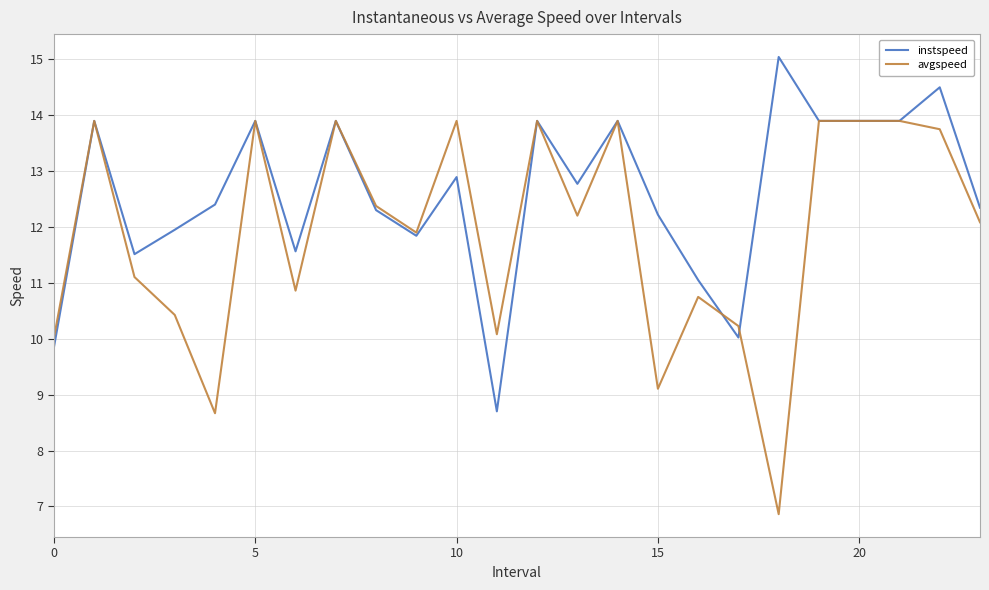

Reading left to right, transcribe all the data shown in this chart.

instspeed: 9.8	13.9	11.5	11.9	12.4	13.9	11.6	13.9	12.3	11.8	12.9	8.7	13.9	12.8	13.9	12.2	11.0	10.0	15.0	13.9	13.9	13.9	14.5	12.3
avgspeed: 10.0	13.9	11.1	10.4	8.7	13.9	10.9	13.9	12.4	11.9	13.9	10.1	13.9	12.2	13.9	9.1	10.7	10.2	6.9	13.9	13.9	13.9	13.7	12.1